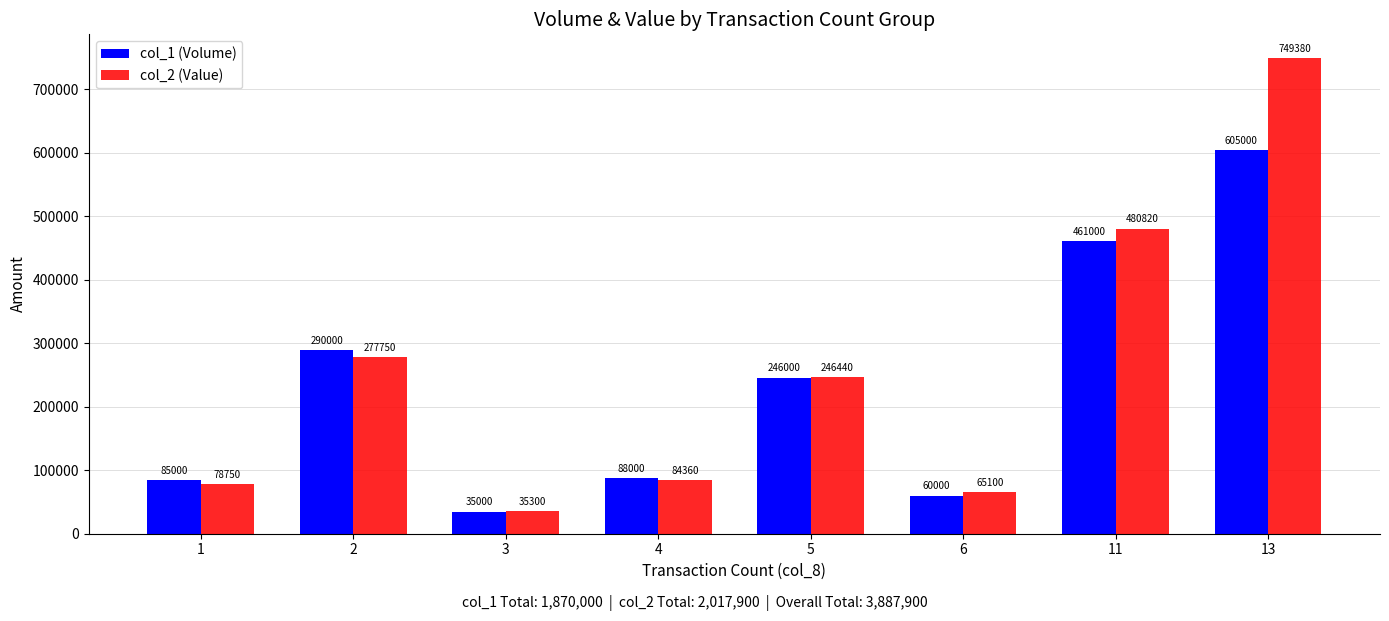

Between 3 and 4, which series saw the biggest shift?

col_1 (Volume)